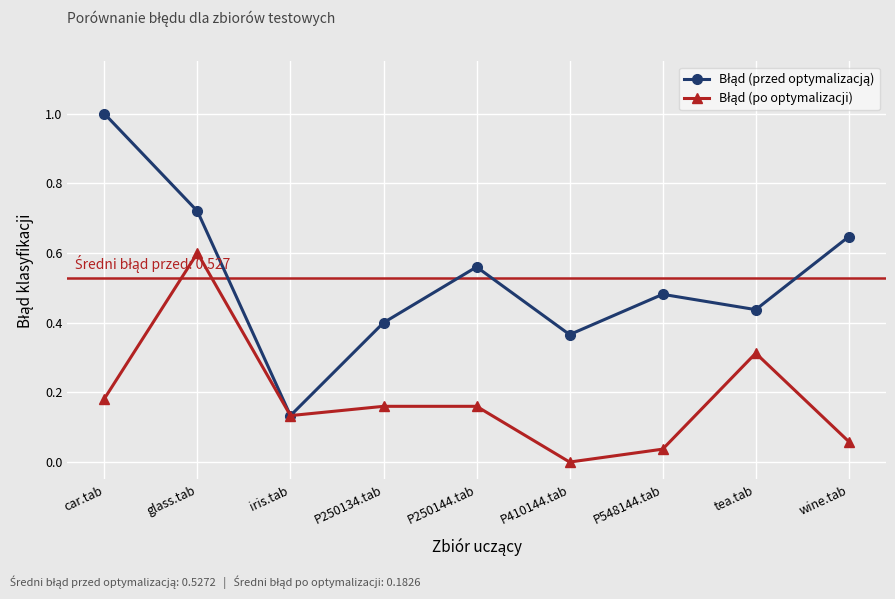

What is the greatest value displayed?

1.0